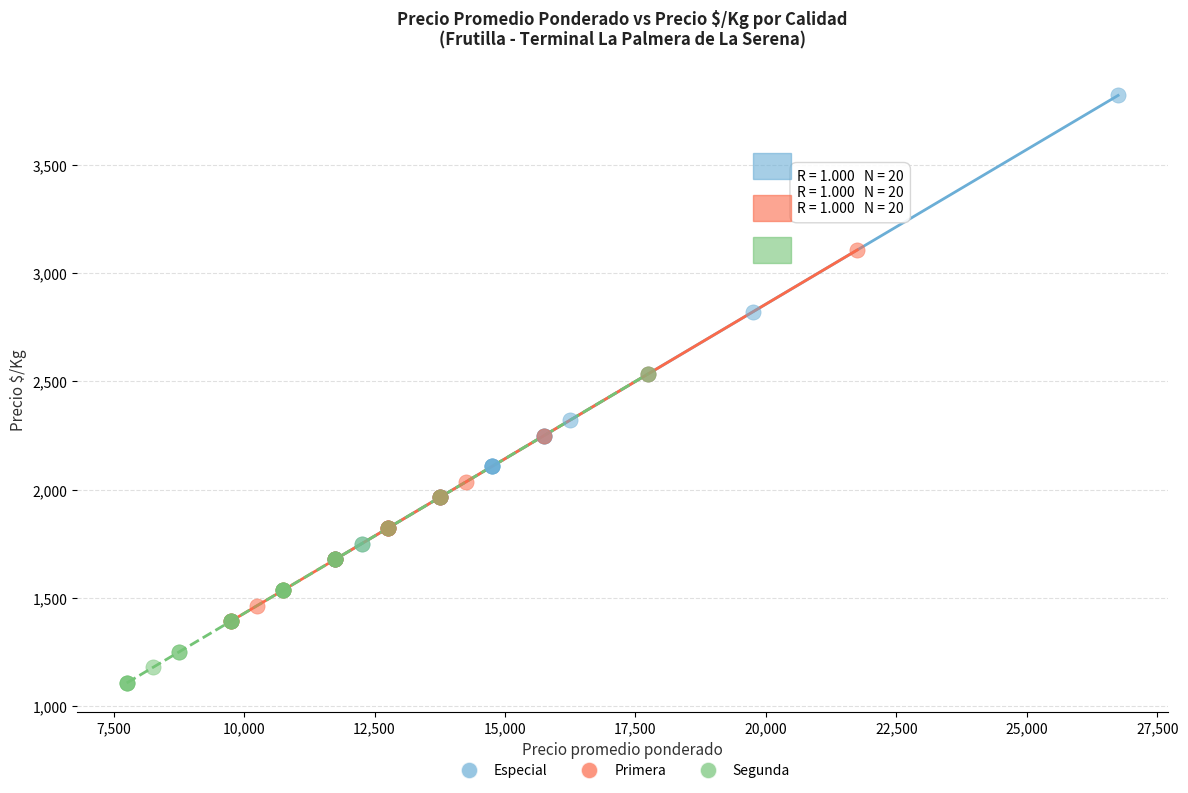

Which series has the largest Y range (max minus min)?

Especial